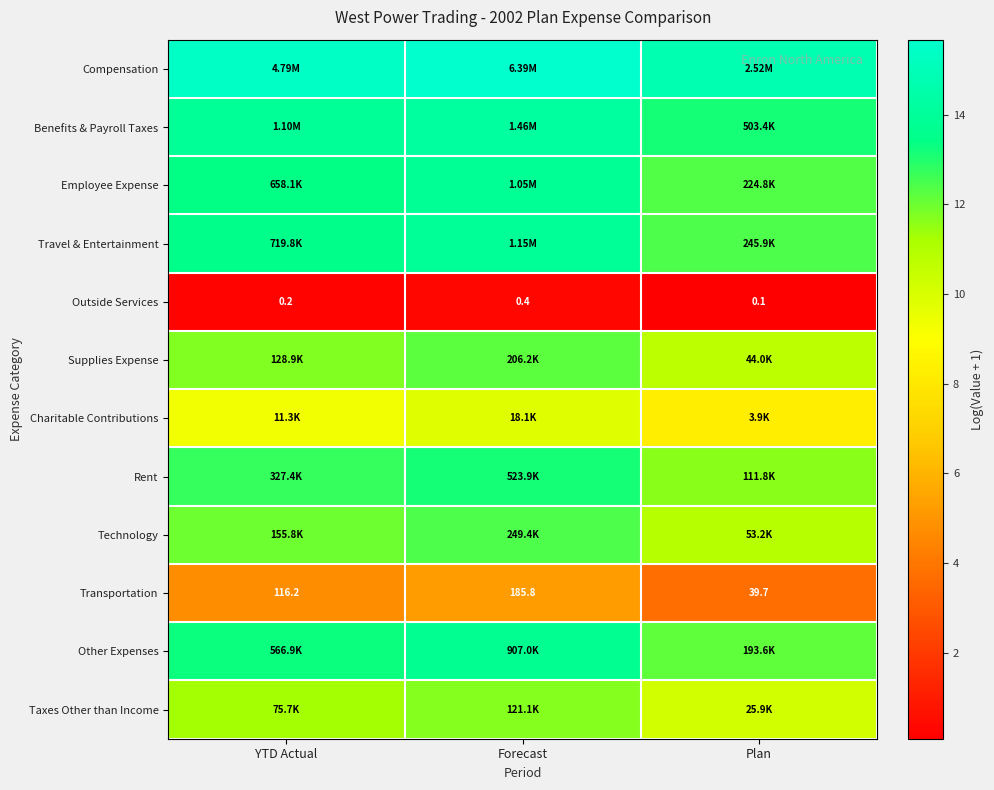

Where is Outside Services nearest to the value 0?

Plan